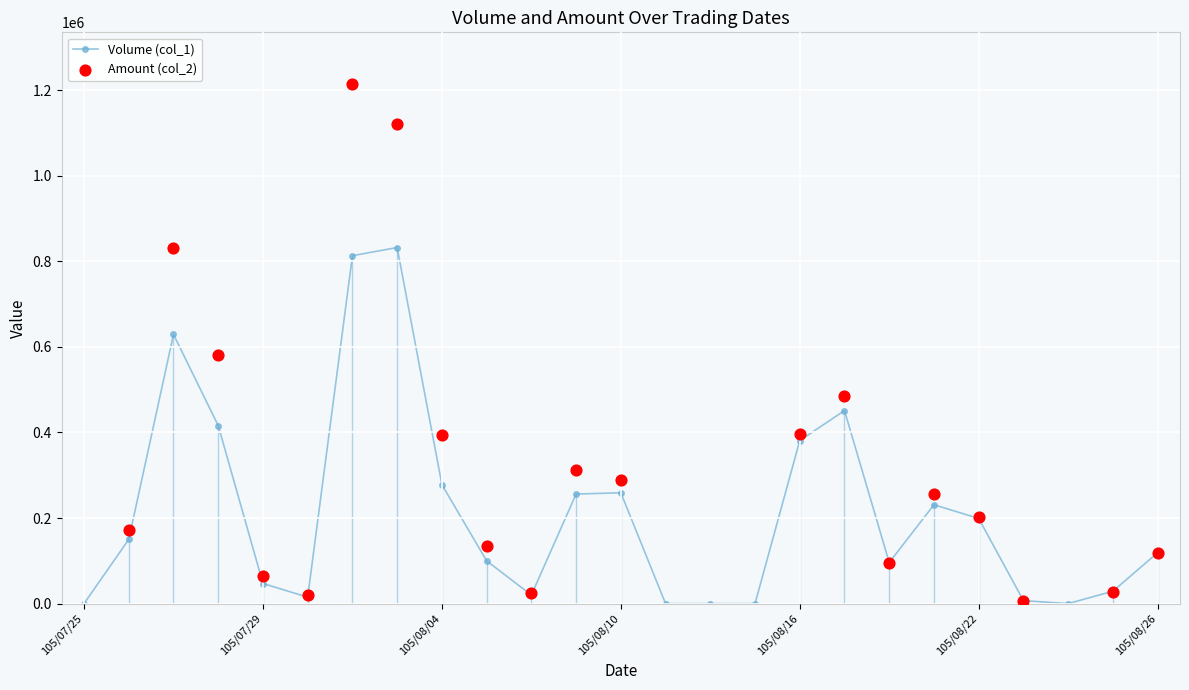

Which has a higher value, 105/08/16 or 105/07/29?

105/08/16